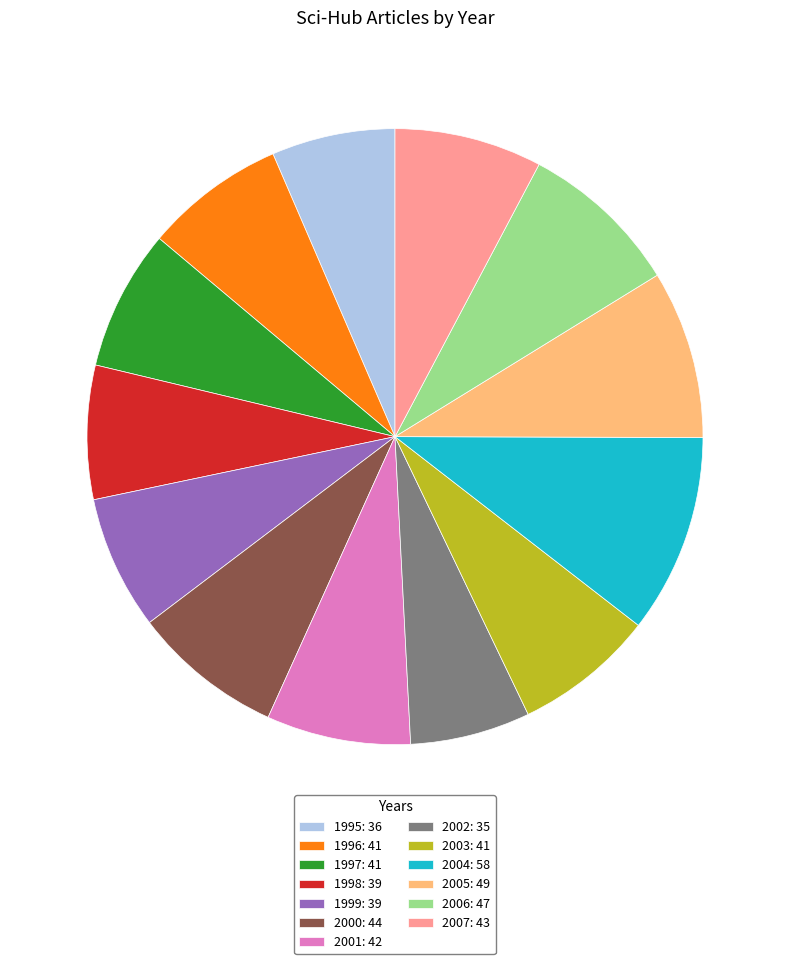

The 2003: 41 slice represents 12% of the pie. True or false?

False